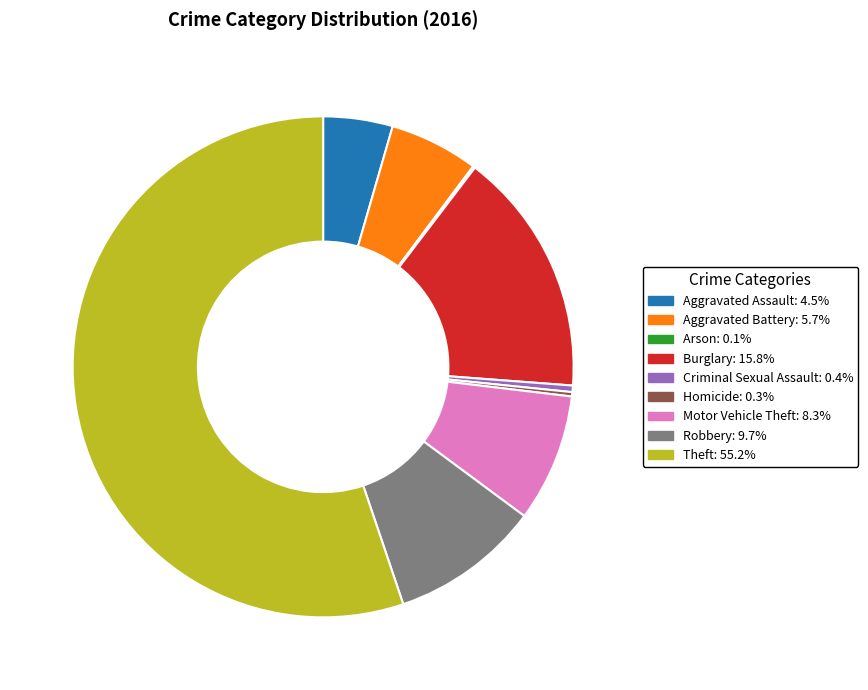

Between Motor Vehicle Theft and Aggravated Assault, which is larger?

Motor Vehicle Theft